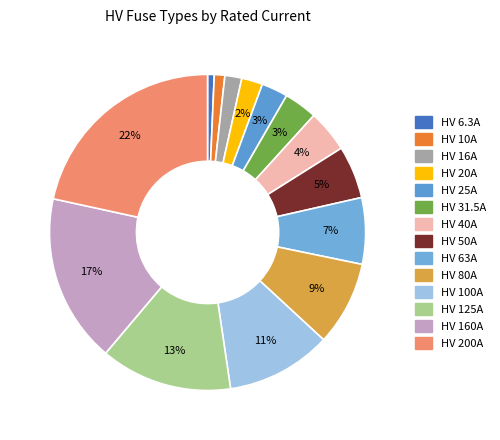

Is there any slice that represents more than half of the pie?

No